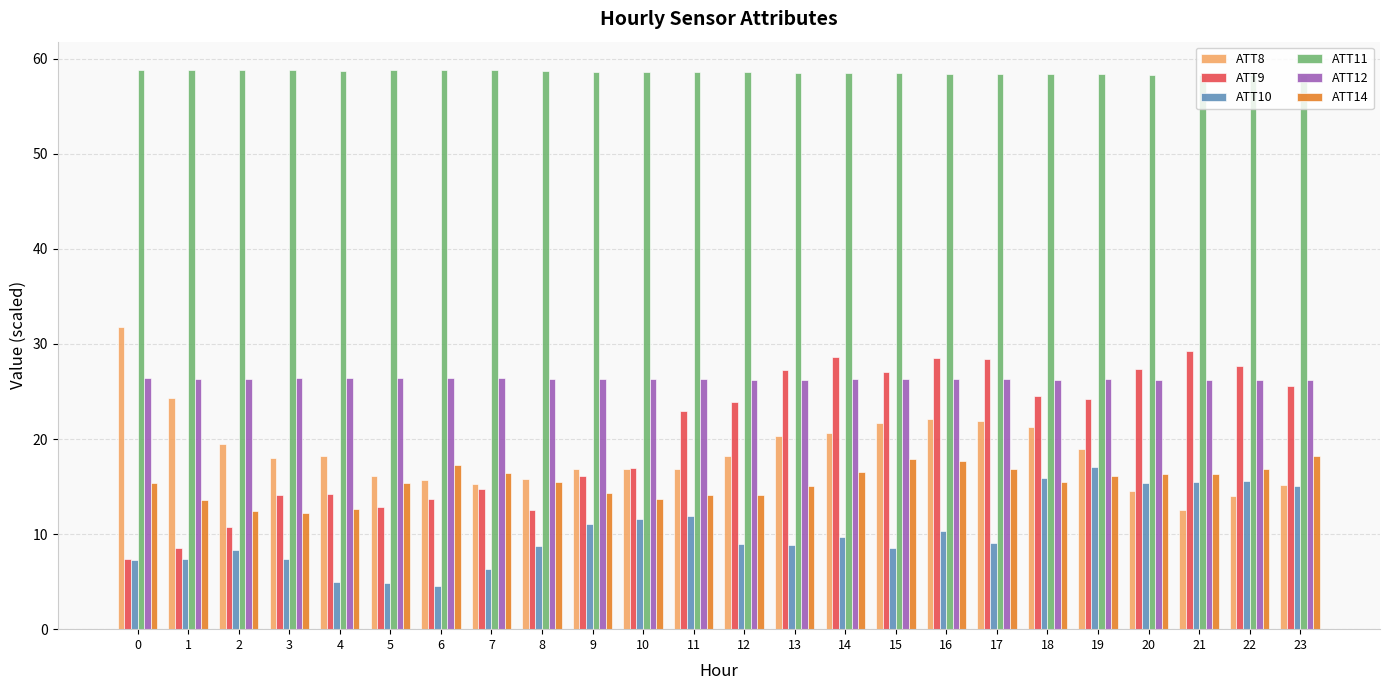

What is the value of the ATT12 bar at the 17th from the left?

26.4